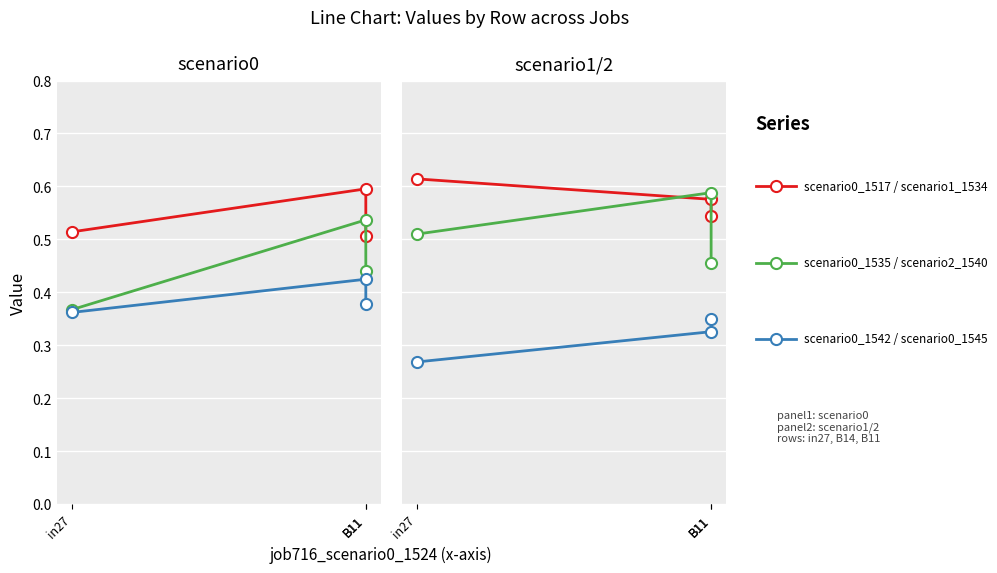

Count the scenario2_1540 values in the range 0 to 1.

3